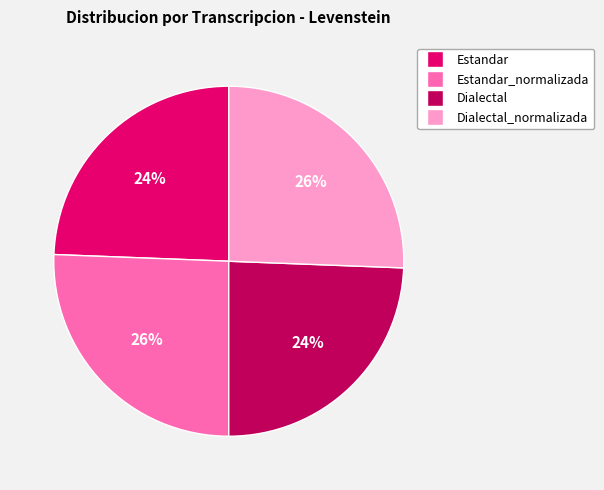

What is the ratio of the value at Estandar to the value at Dialectal?

1.0